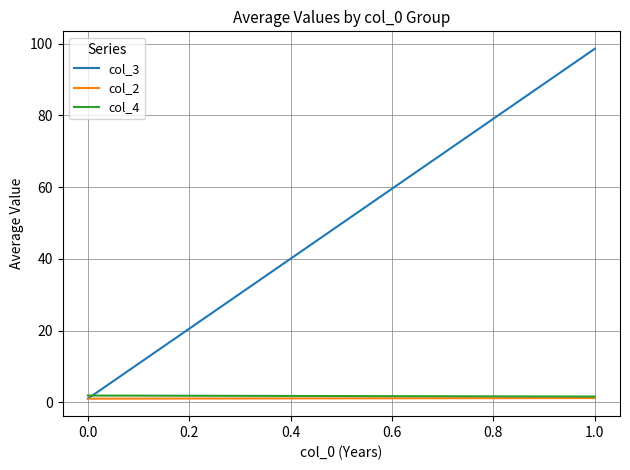

What are all the series names shown in the legend?

col_3, col_2, col_4